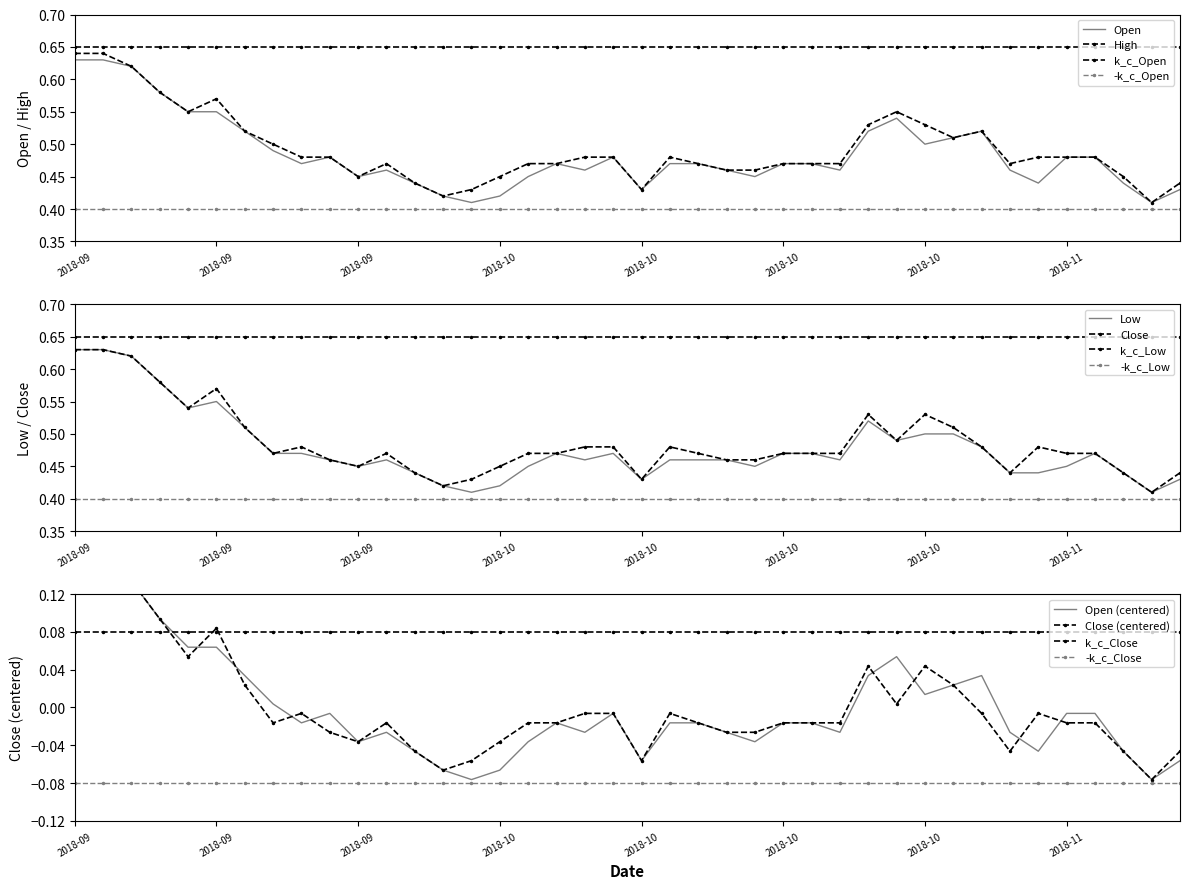

Between which two adjacent categories do Open and Close first intersect?

2018-09-14 and 2018-09-17